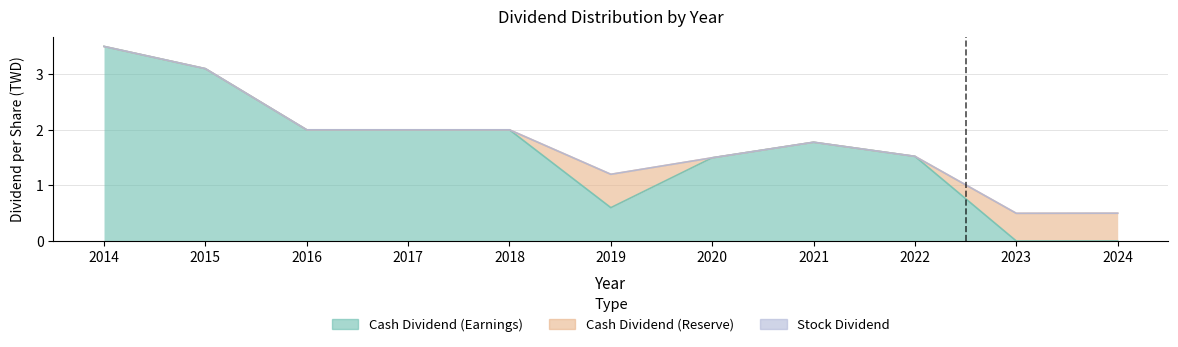

At 2021, list the series in order from largest to smallest.

Cash Dividend (Earnings), Cash Dividend (Reserve), Stock Dividend